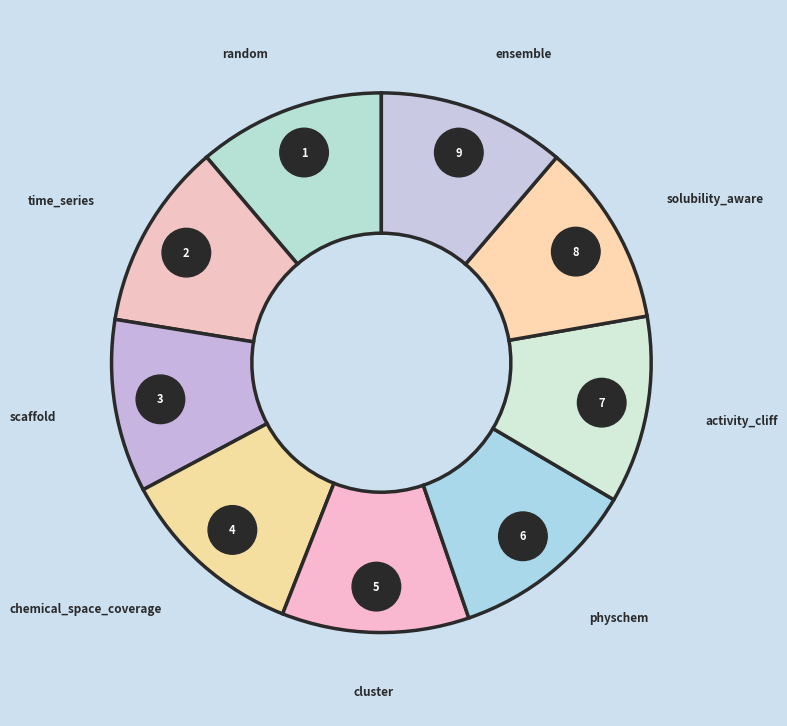

What percentage is the cluster slice, to the nearest percent?

11%